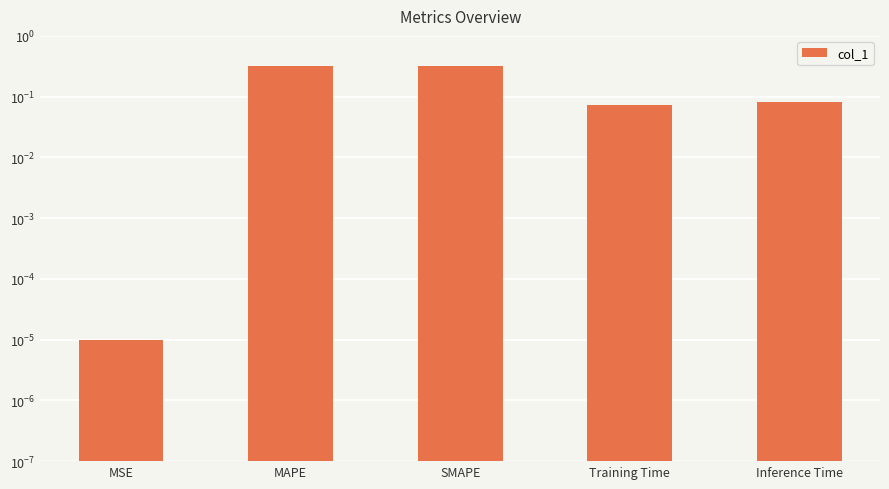

Does the chart contain any negative values?

No